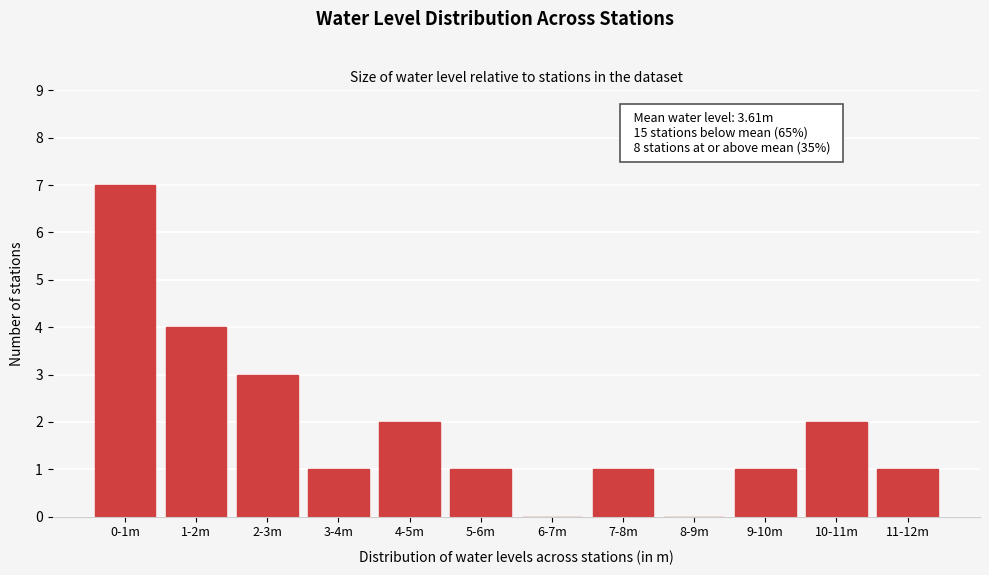

Reading left to right, what are all the values shown in this chart?

0-1m=7	1-2m=4	2-3m=3	3-4m=1	4-5m=2	5-6m=1	6-7m=0	7-8m=1	8-9m=0	9-10m=1	10-11m=2	11-12m=1